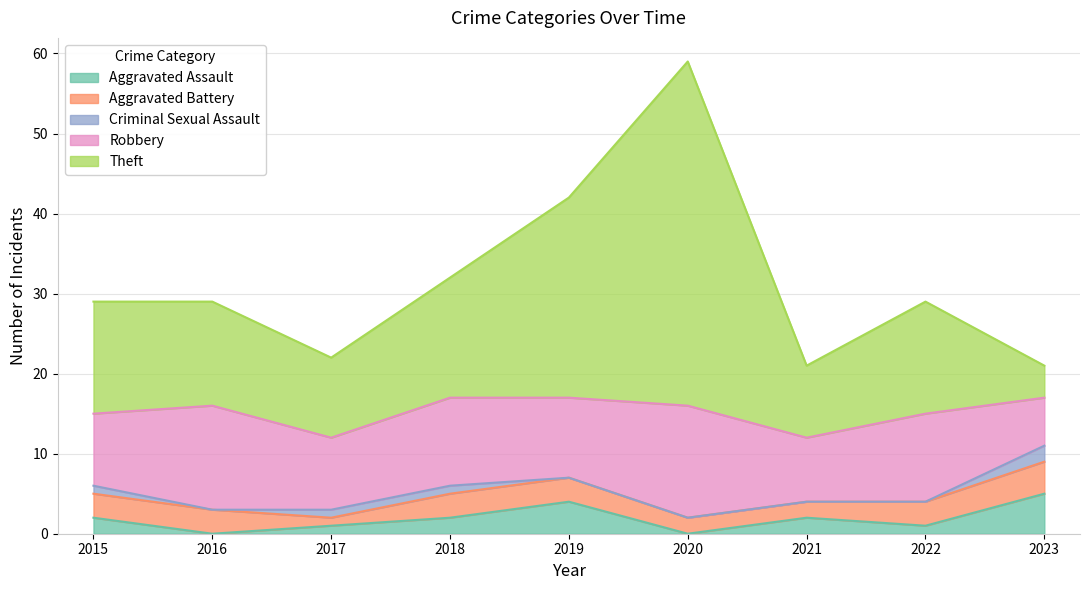

How many times do Theft and Aggravated Assault cross each other?

1